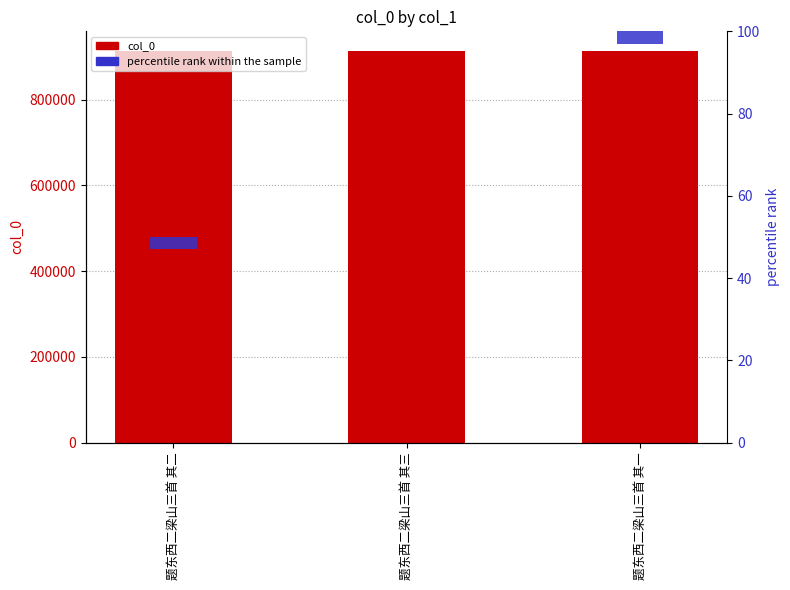

What is the greatest value displayed?

913841